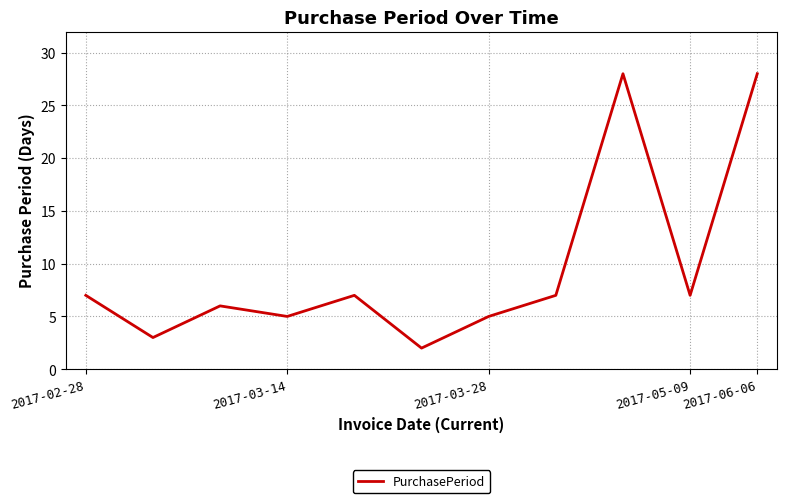

What is the greatest value displayed?

28